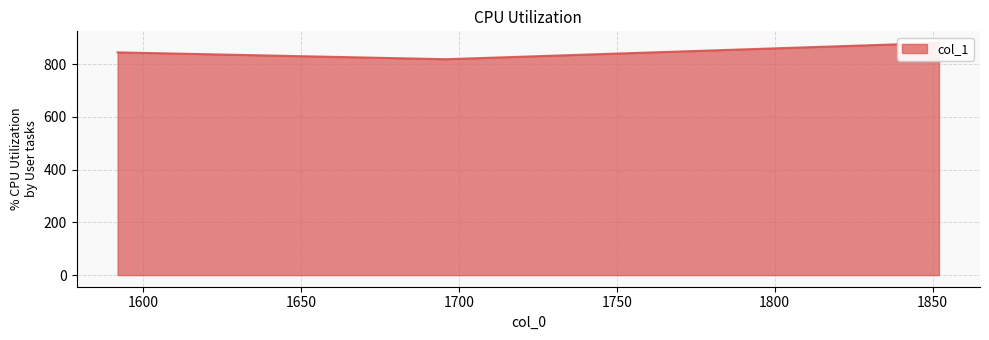

The chart shows a value of 468.4 at 1852.0. True or false?

False